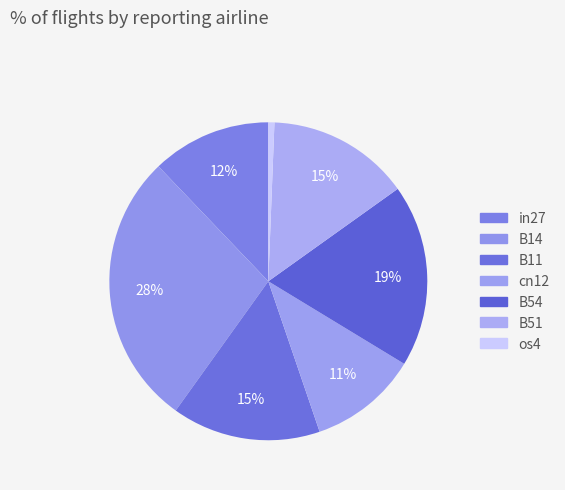

Count the number of slices in the pie.

7